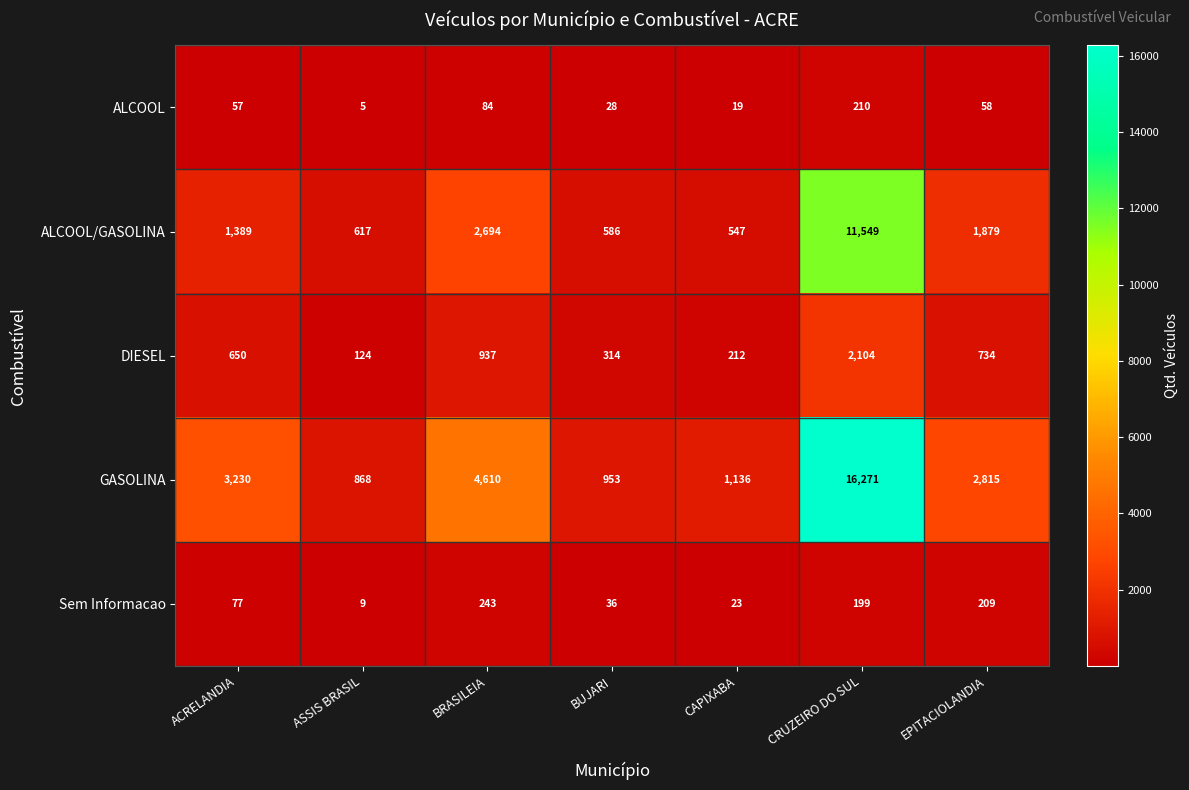

What is the minimum value shown in the chart?

5